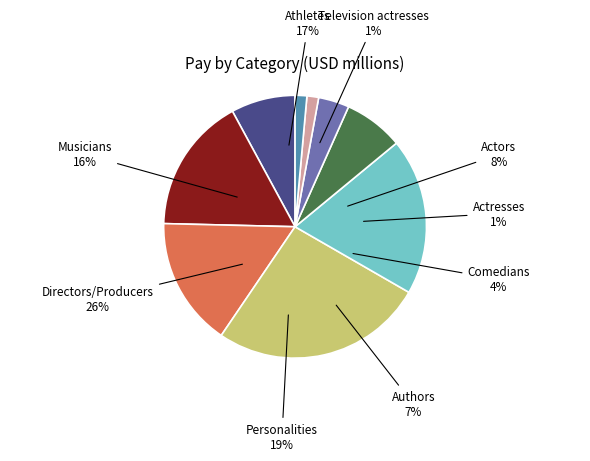

Is it true that Personalities is 19% of the pie?

True